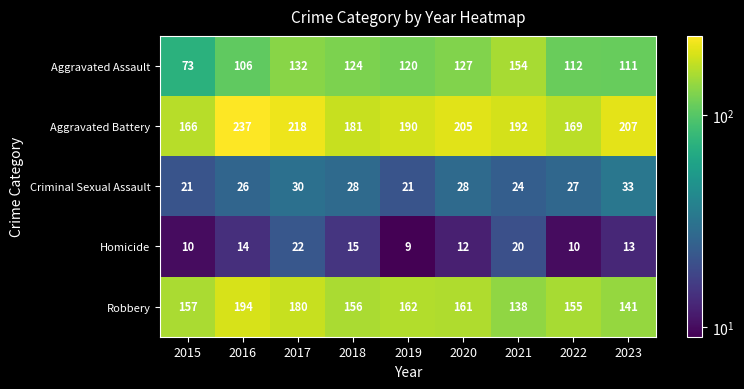

At which label does Aggravated Assault reach its minimum?

2015